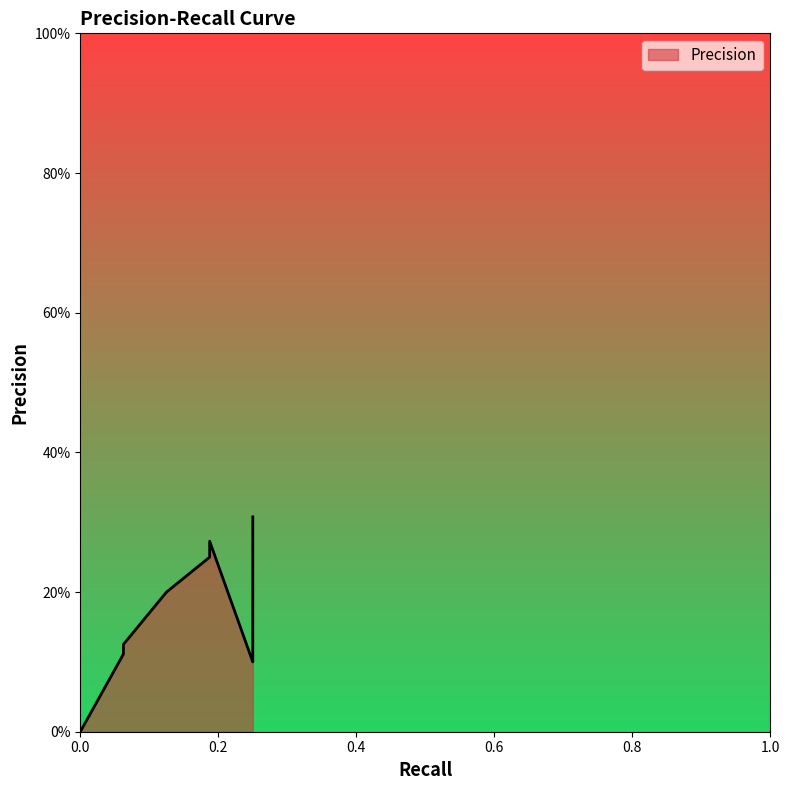

List the labels in order of value, largest first.

0.25, 0.25, 0.1875, 0.25, 0.1875, 0.25, 0.25, 0.25, 0.25, 0.125, 0.25, 0.0625, 0.0625, 0.0, 0.0, 0.0, 0.0, 0.0, 0.0, 0.0